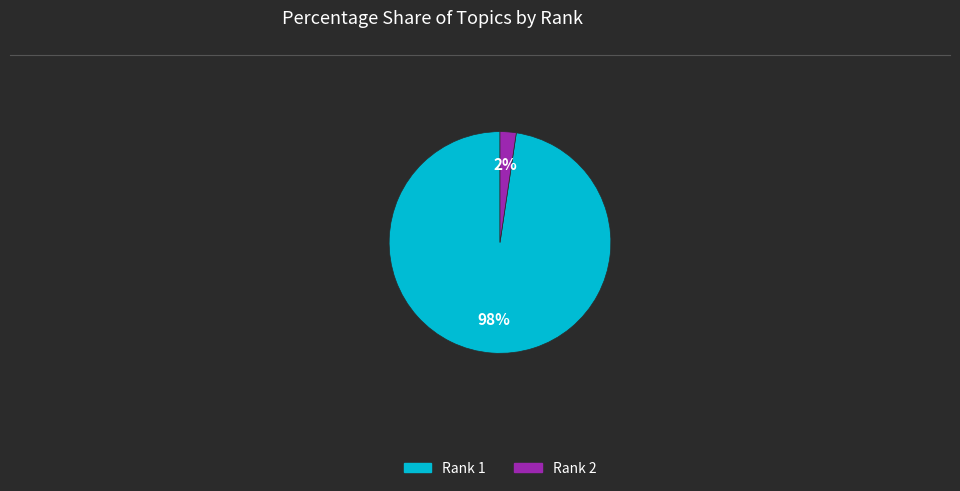

How many segments does this pie chart have?

2